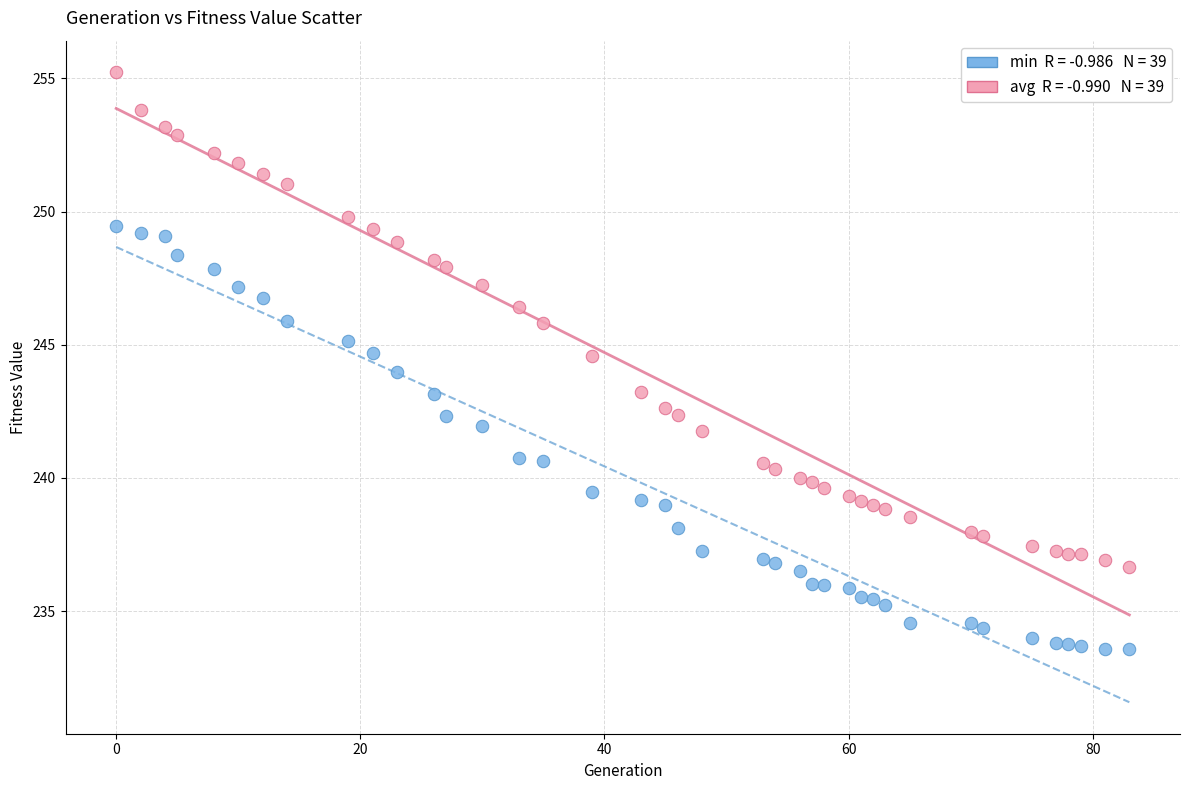

Across all data points, what is the range of X values (max minus min)?

83.0